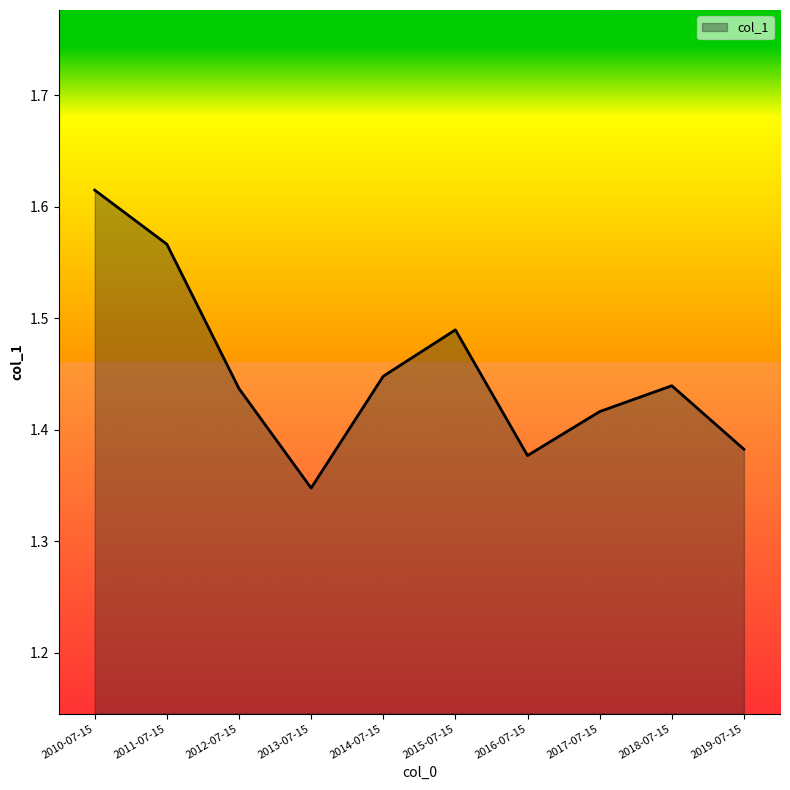

How many interior local valleys (lower than both neighbors) does the data have?

2